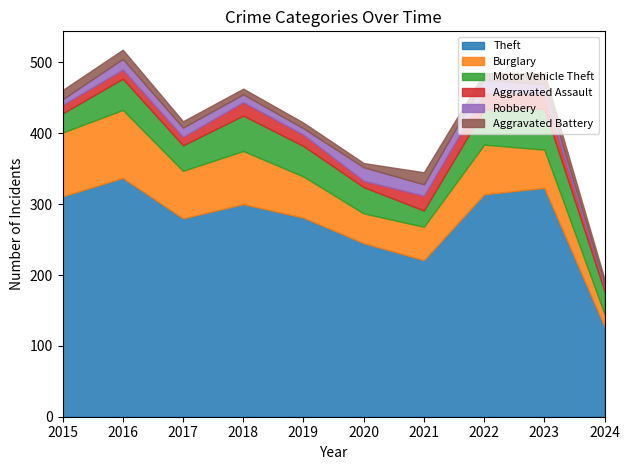

What is the total value across all series at 2023?

485